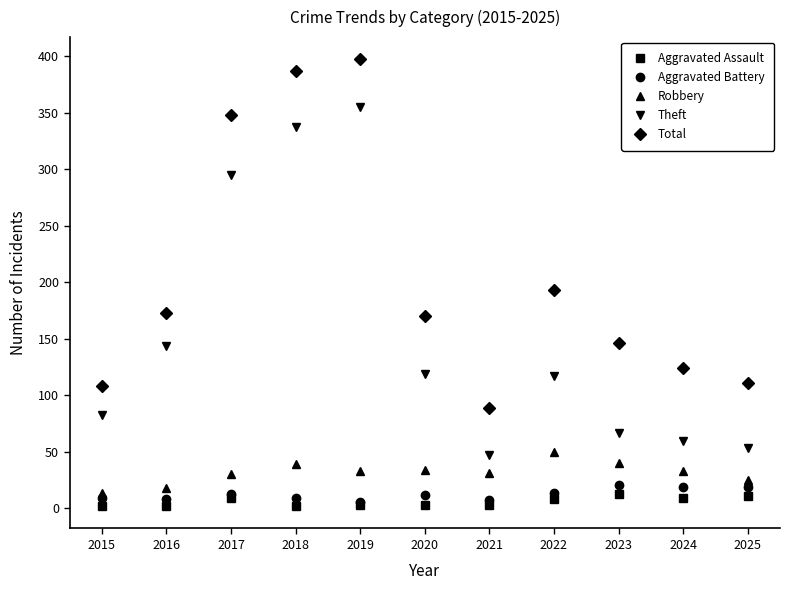

Rank the series at 2021 from lowest to highest value.

Aggravated Assault, Aggravated Battery, Robbery, Theft, Total